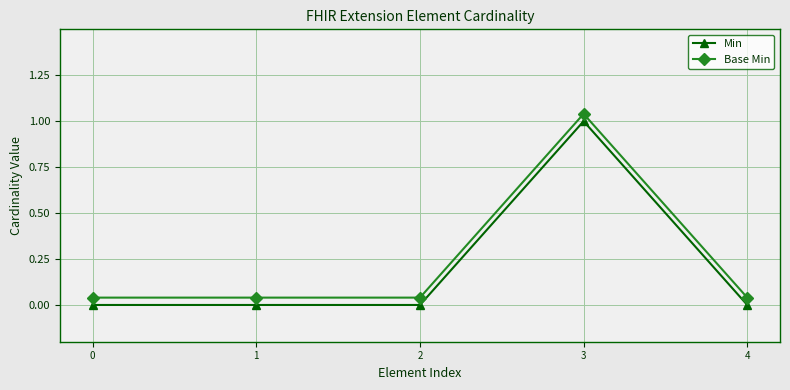

Rank the series at 0 from lowest to highest value.

Min, Base Min